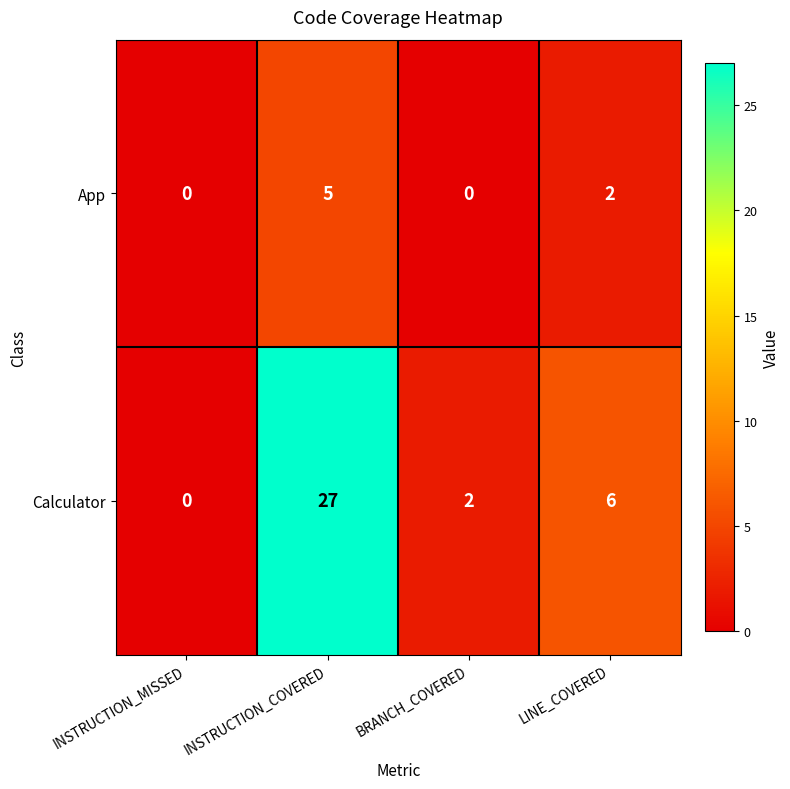

Rank the series by their average value, from lowest to highest.

App, Calculator